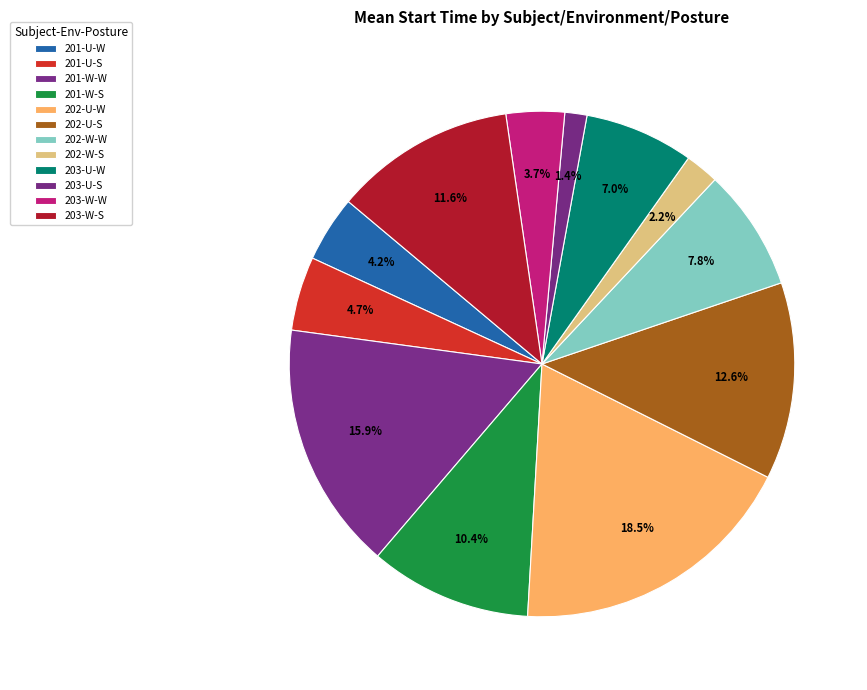

The 203-W-S slice represents 26% of the pie. True or false?

False